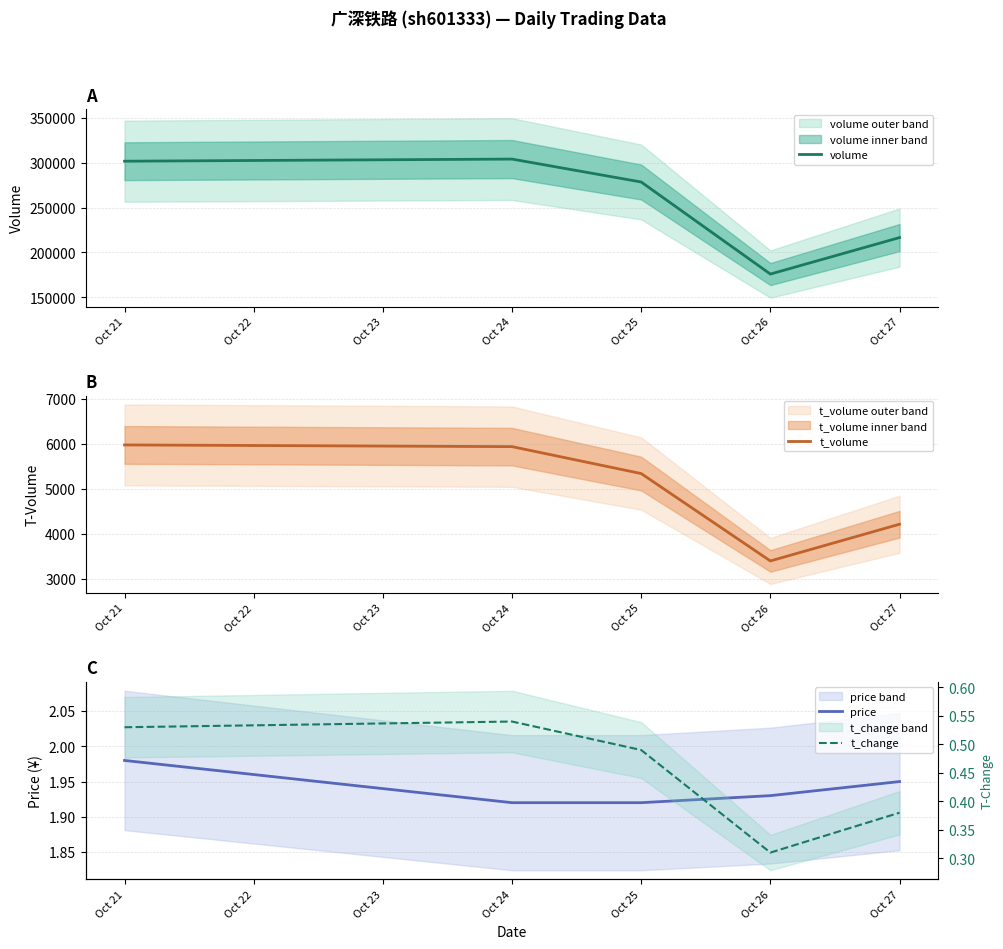

The value of volume at Oct 21 is 520777. True or false?

False